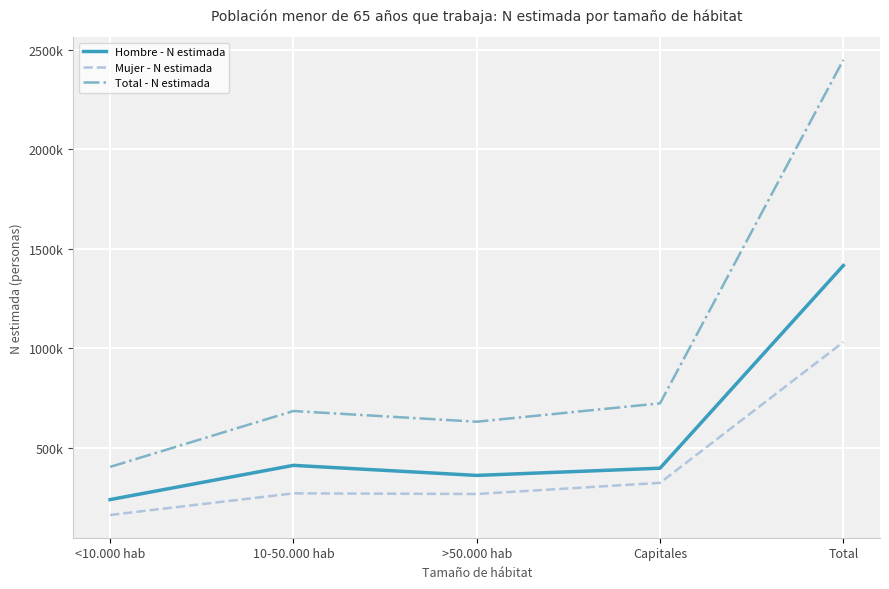

True or false: Hombre - N estimada and Mujer - N estimada intersect in this chart.

False